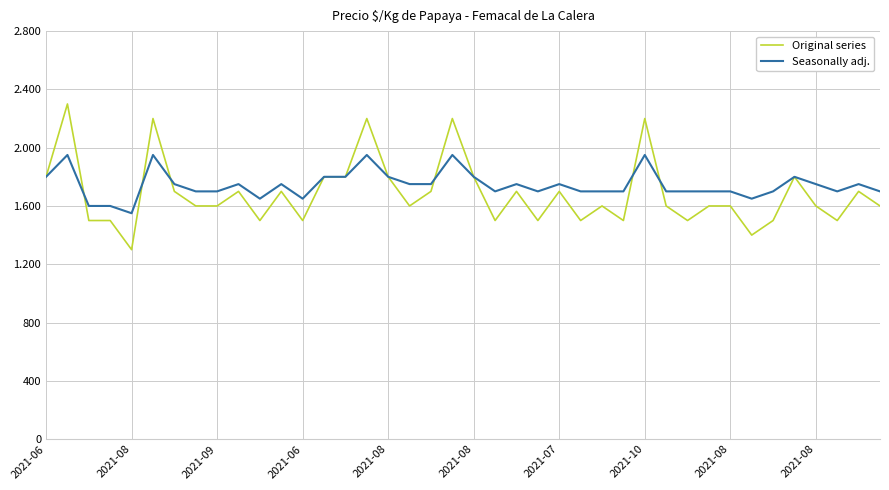

In Seasonally adj., how many points are lower than both neighbors (excluding endpoints)?

7